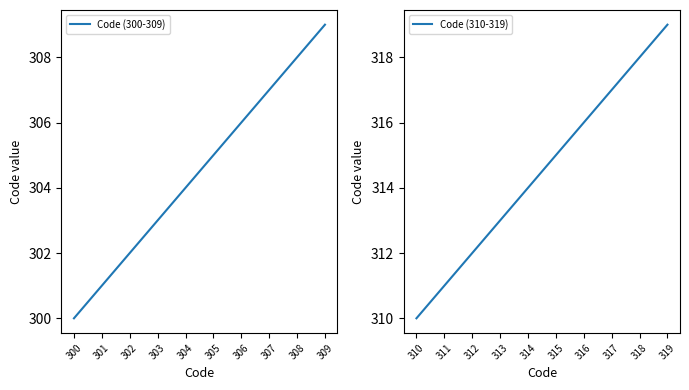

What value does the Code (310-319) series have at 312?

312